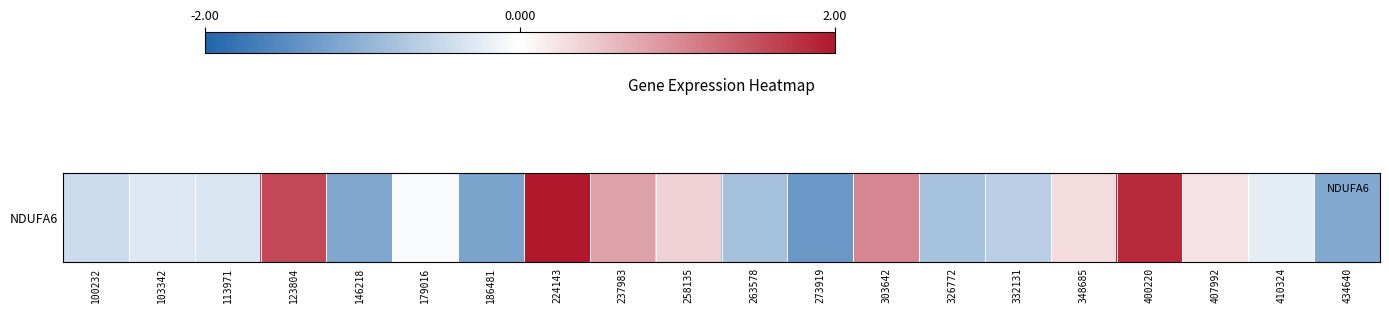

Which category has the lowest value across all series?

273919